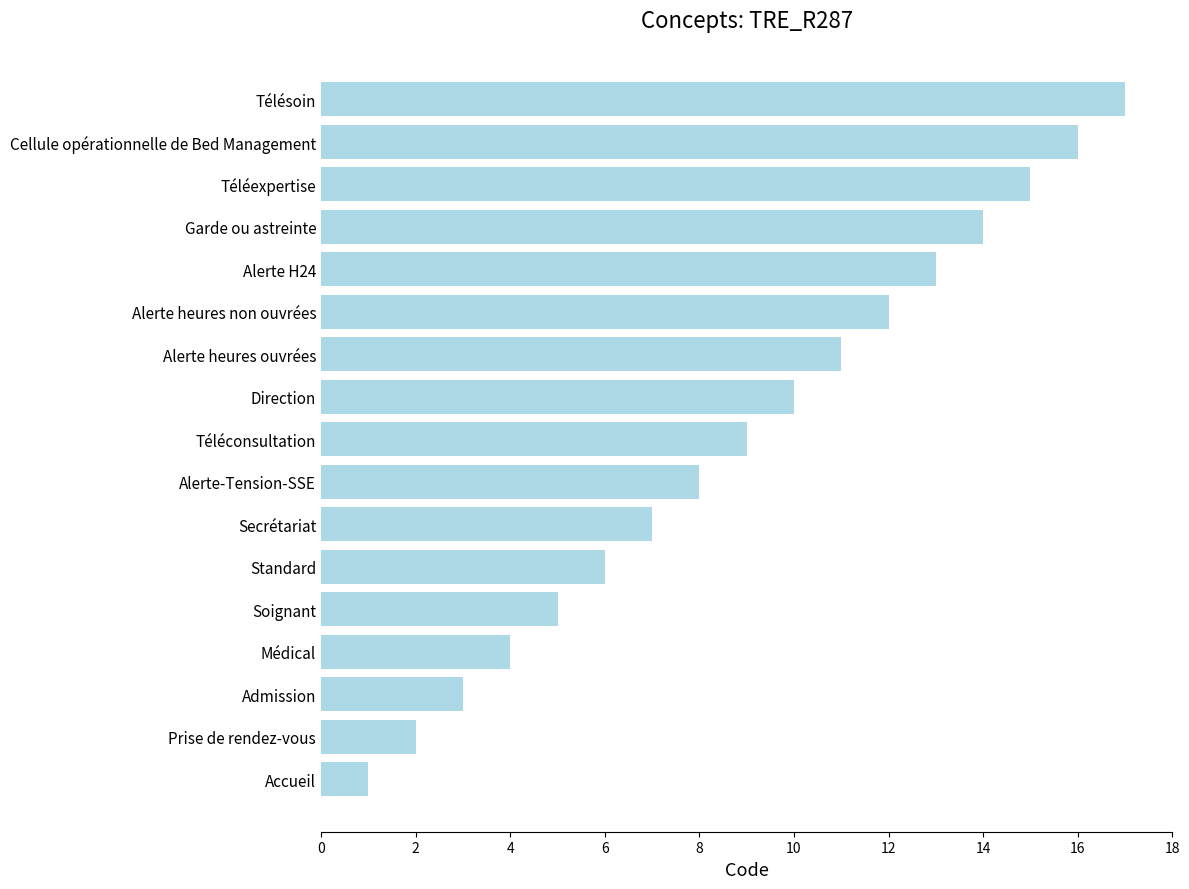

How many data points are less than 9?

8